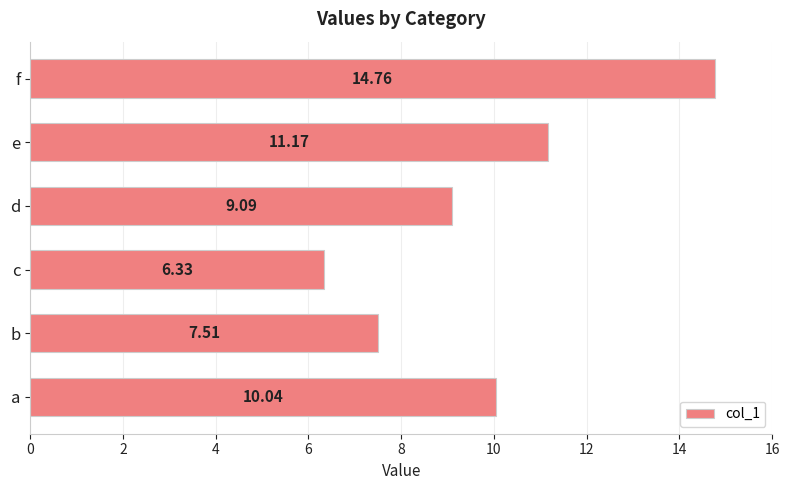

How many data points does each series have?

6